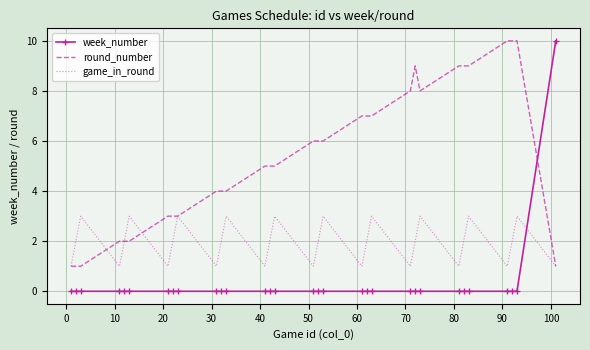

True or false: week_number and round_number intersect in this chart.

True